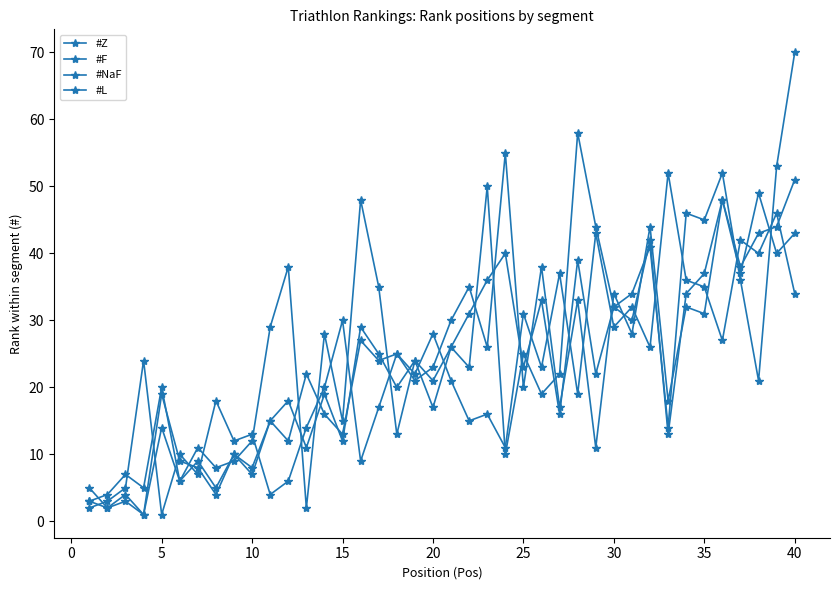

True or false: #L and #Z cross at least once.

True